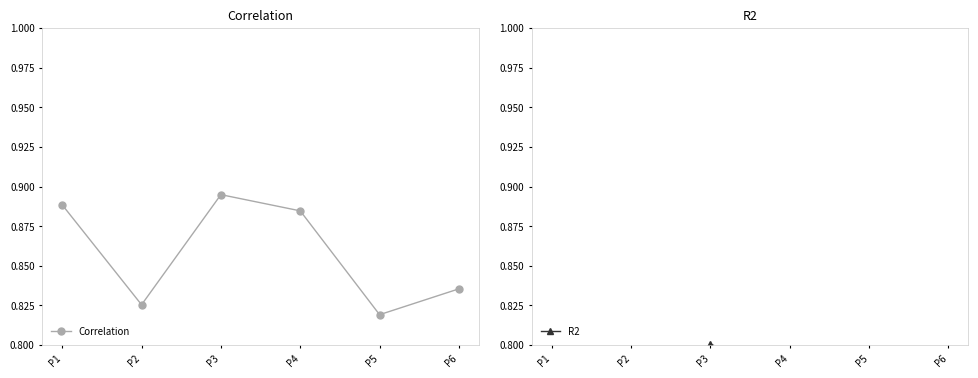

Which series has the largest range (max minus min)?

R2